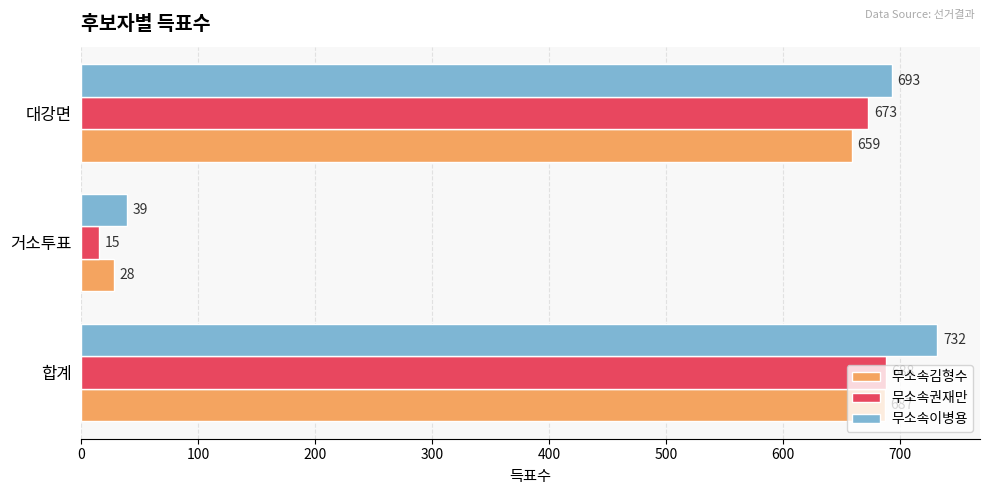

Which series changed the most between 합계 and 대강면?

무소속이병용